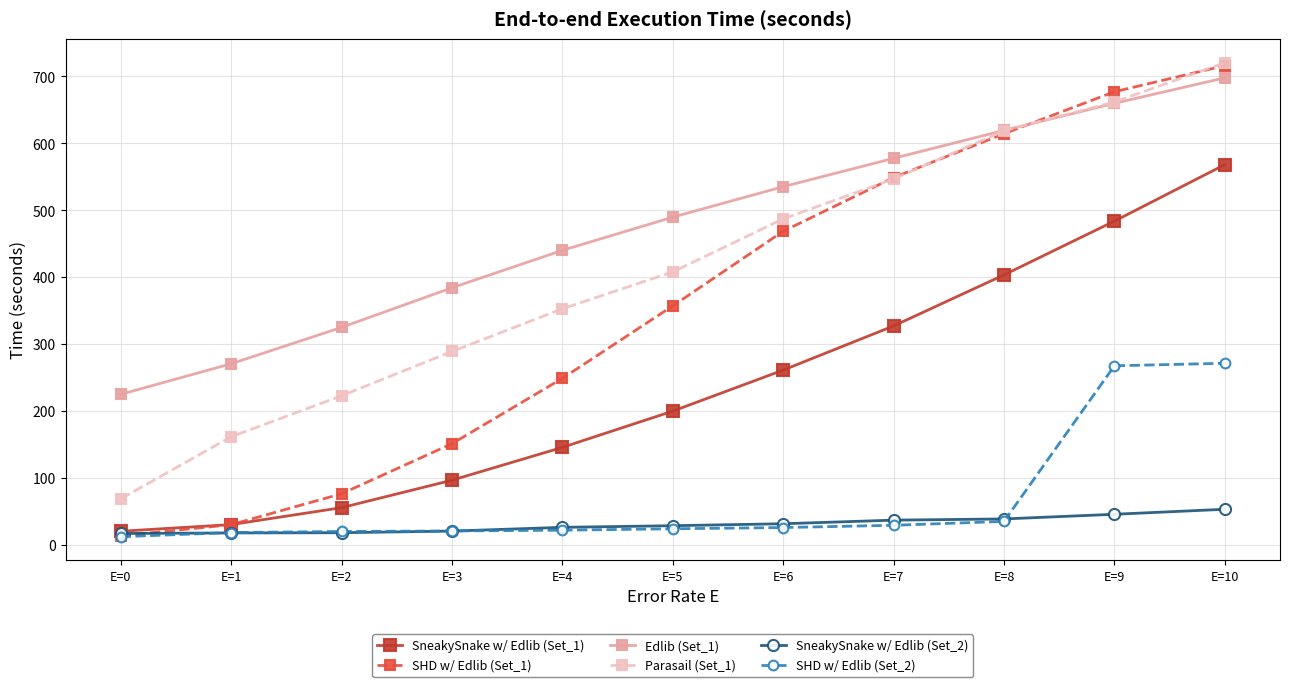

How many series are shown in this chart?

6